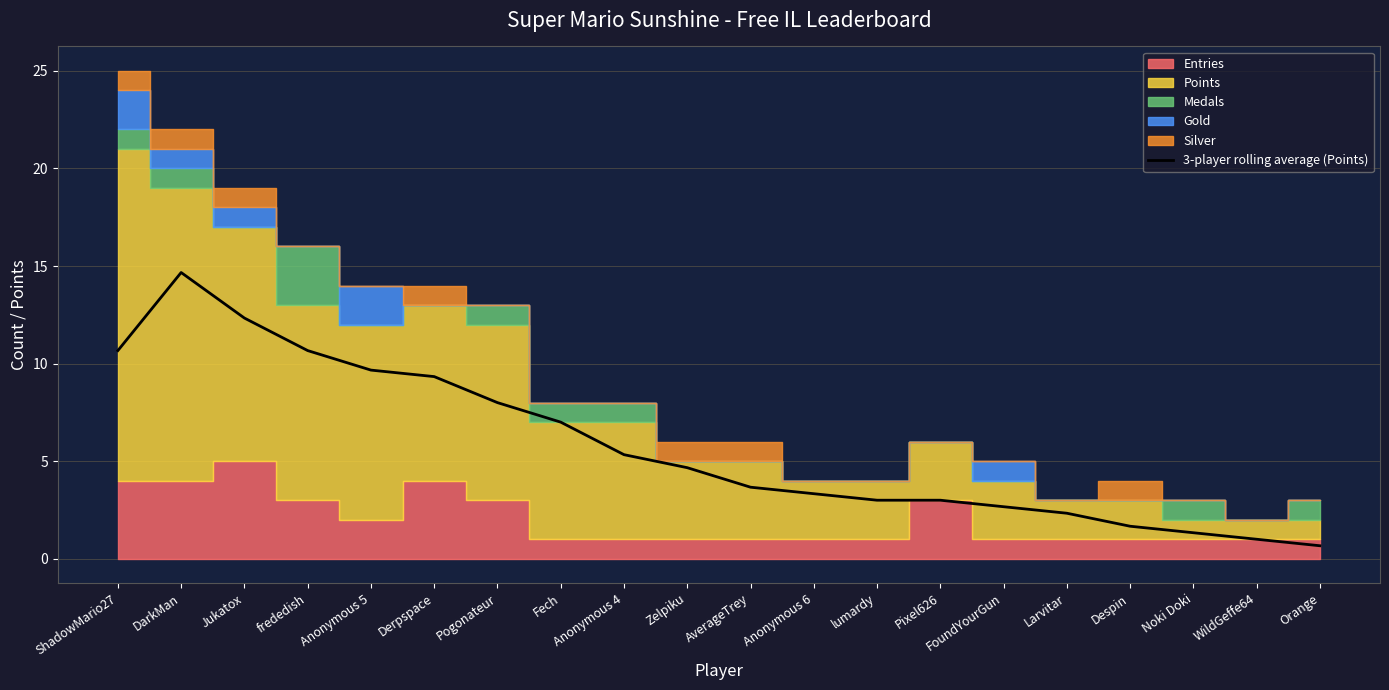

Does the chart display data point markers on the line(s)?

No